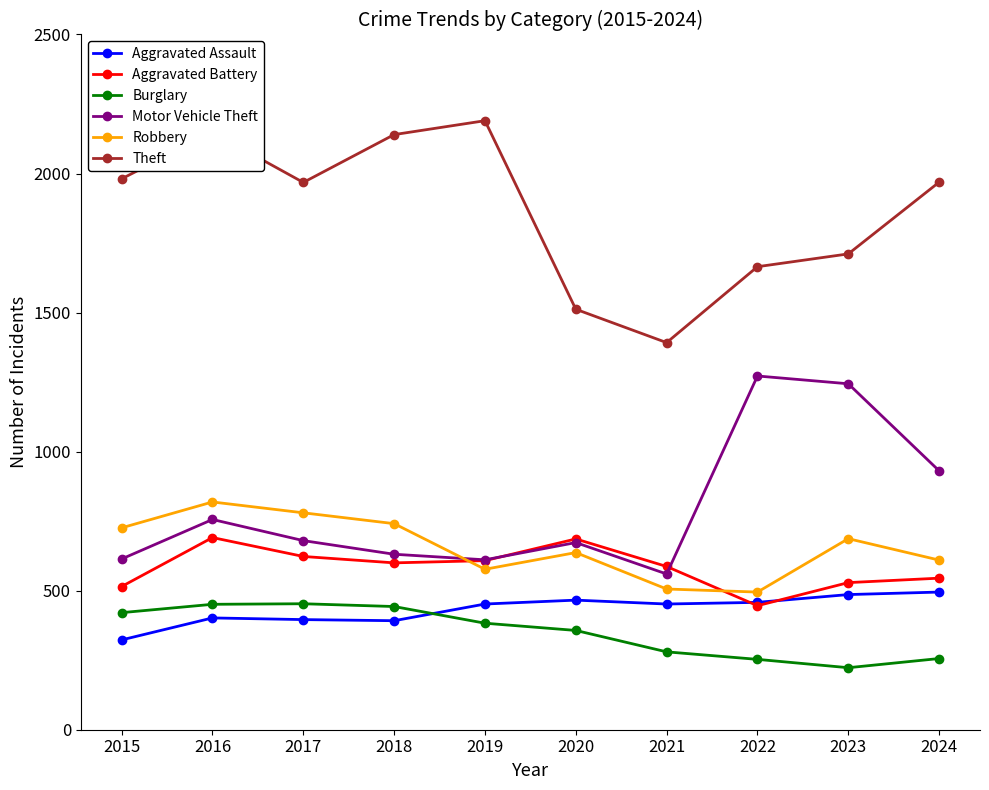

What are all the series names shown in the legend?

Aggravated Assault, Aggravated Battery, Burglary, Motor Vehicle Theft, Robbery, Theft